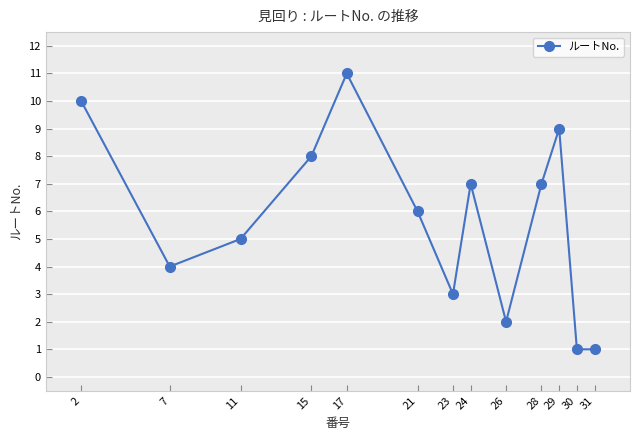

How many data points does each series have?

13